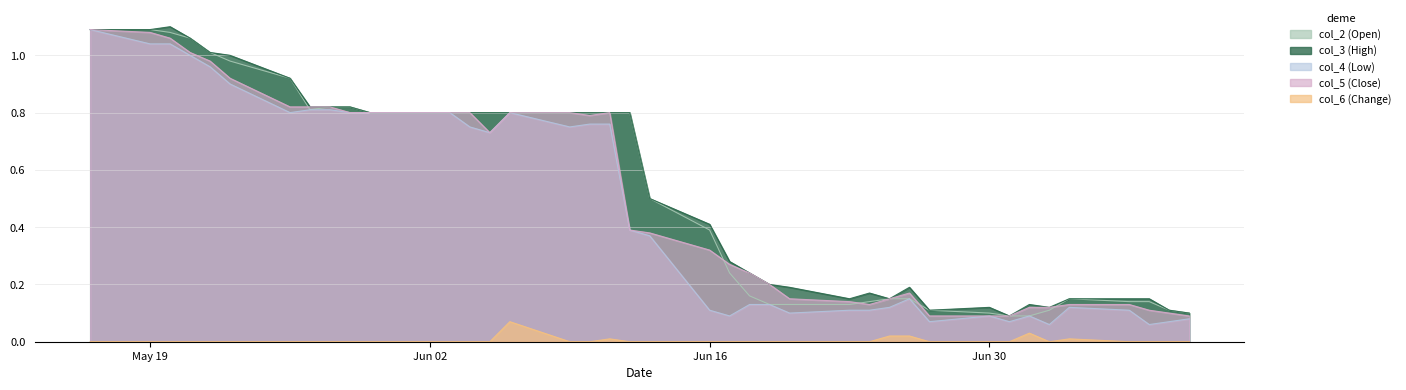

True or false: col_6 (Change) has a value of 0.0 at Jun 16.

True